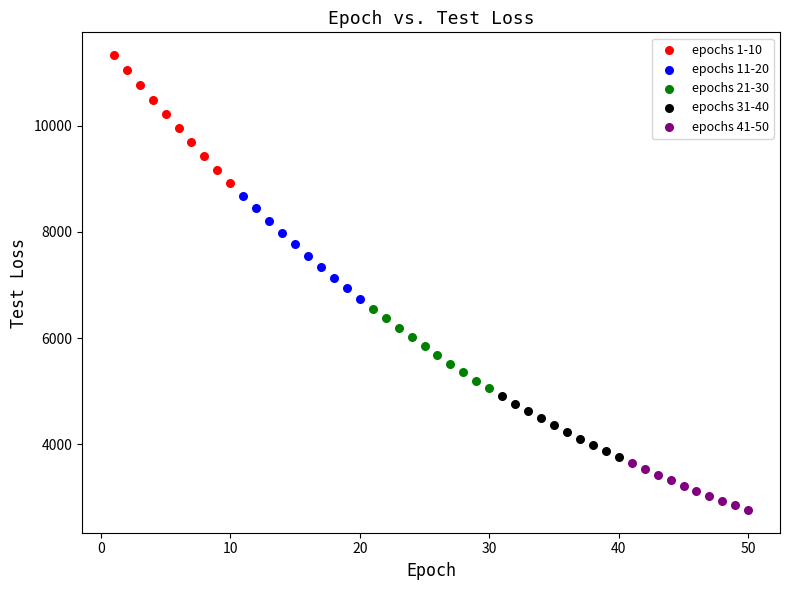

Which series reaches the minimum Y coordinate?

epochs 41-50